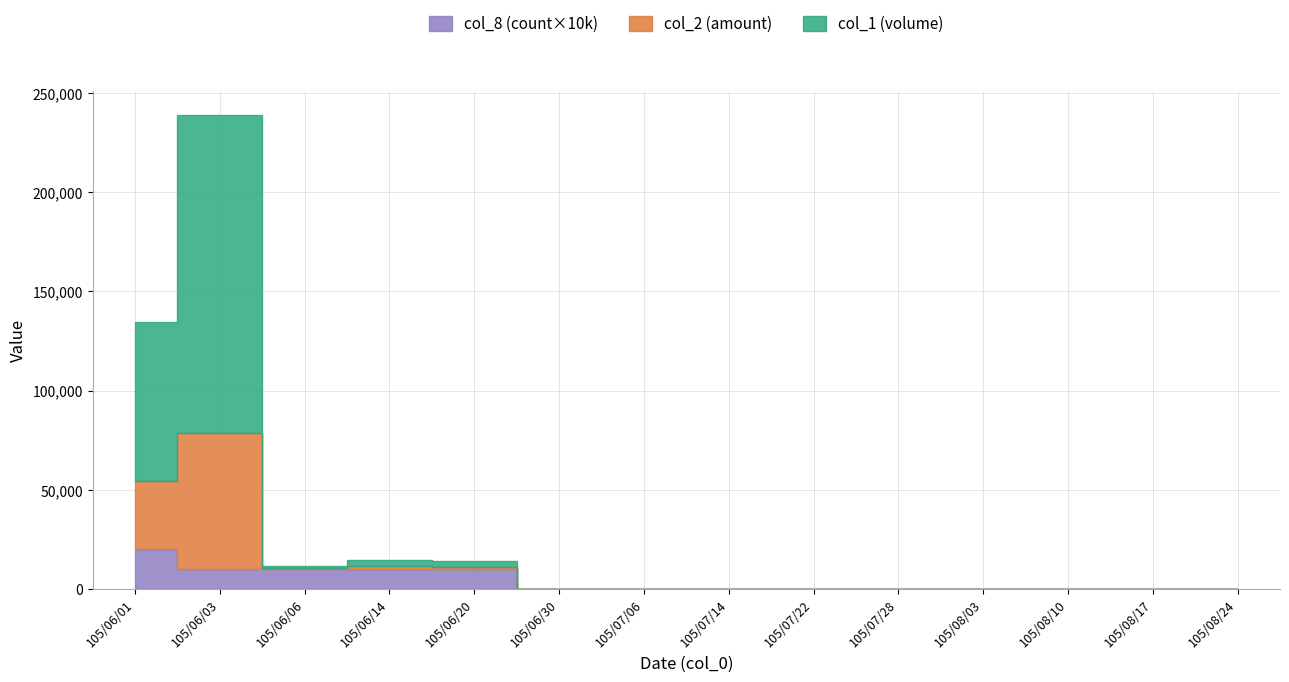

Where is the first local minimum for col_2?

105/06/06